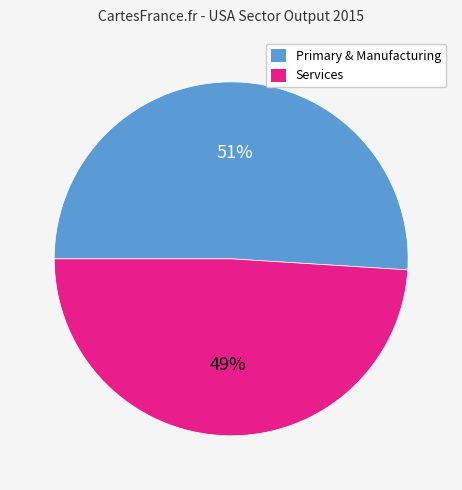

Does any single category account for the majority?

Yes